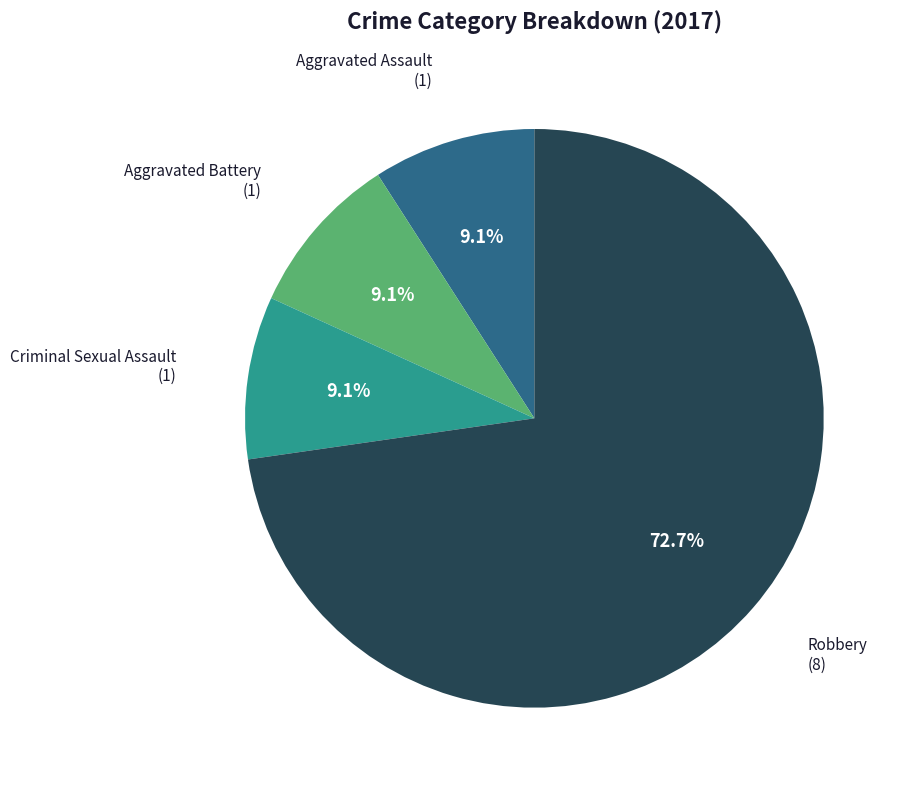

Is there any slice that represents more than half of the pie?

Yes